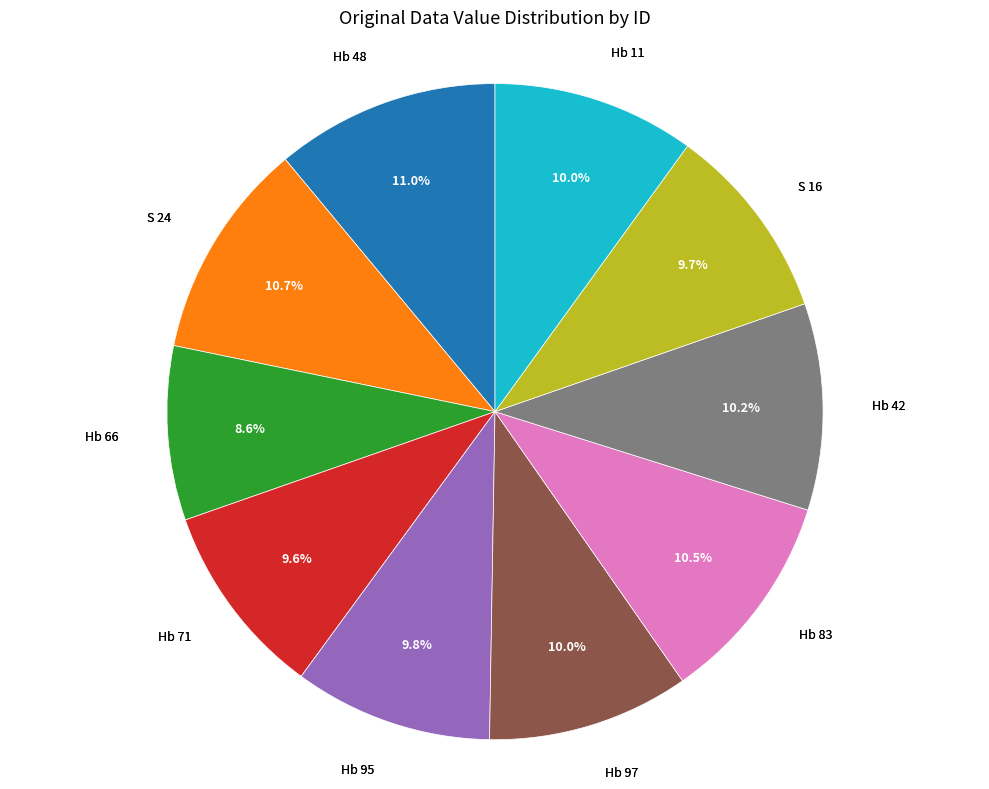

Count the number of slices in the pie.

10